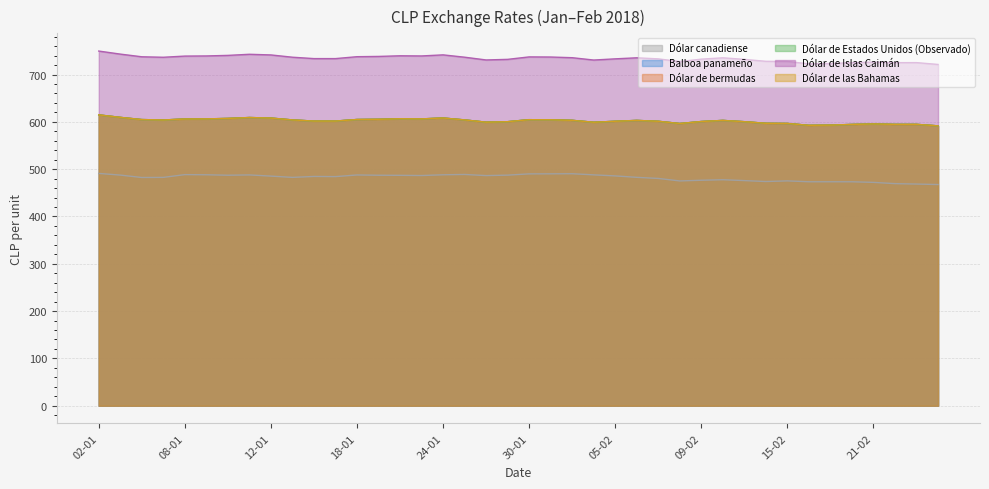

At how many categories does at least one series exceed 665?

40